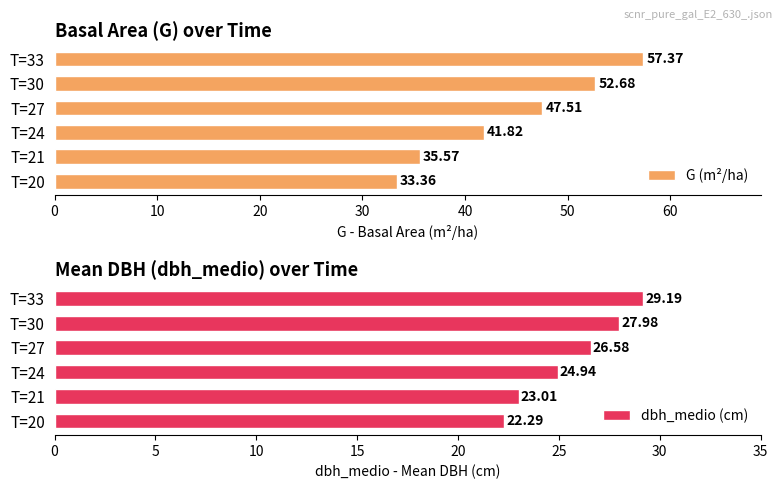

What is the difference between the maximum and minimum values in the G (m²/ha) series?

24.0